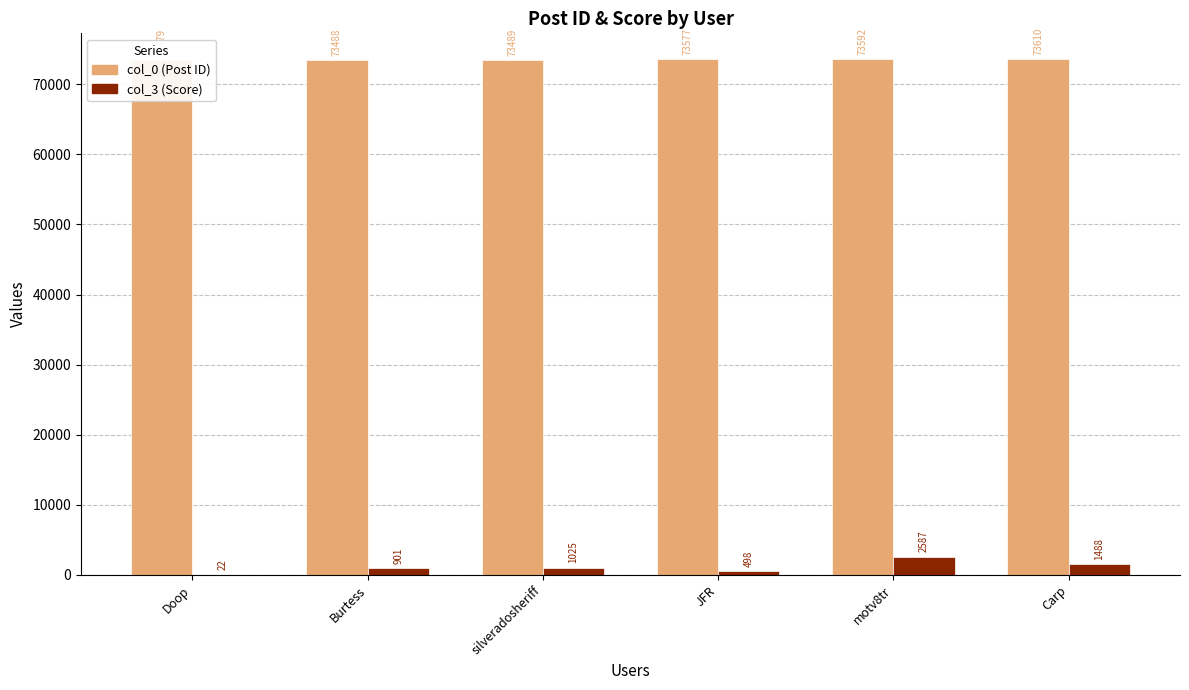

At how many categories does at least one series exceed 59001?

6